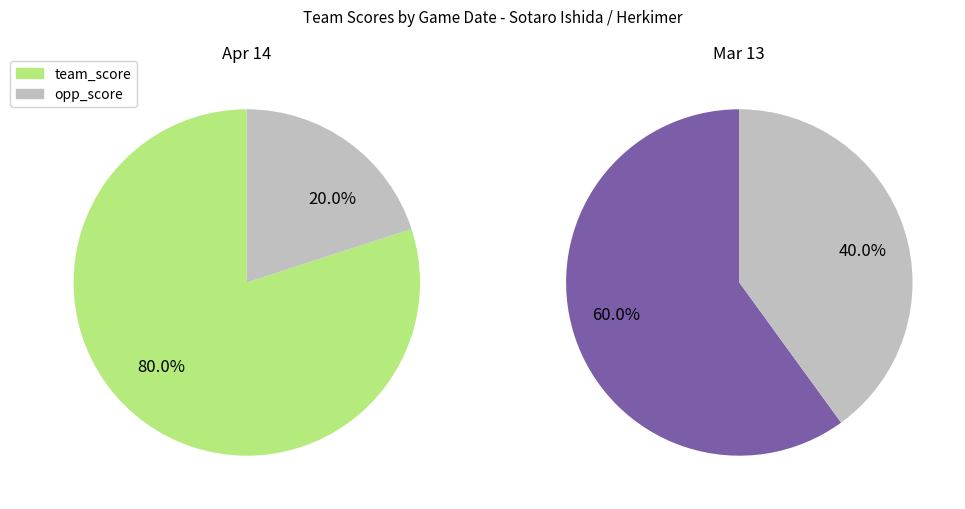

Which slice represents more than half of the pie?

Mar 13